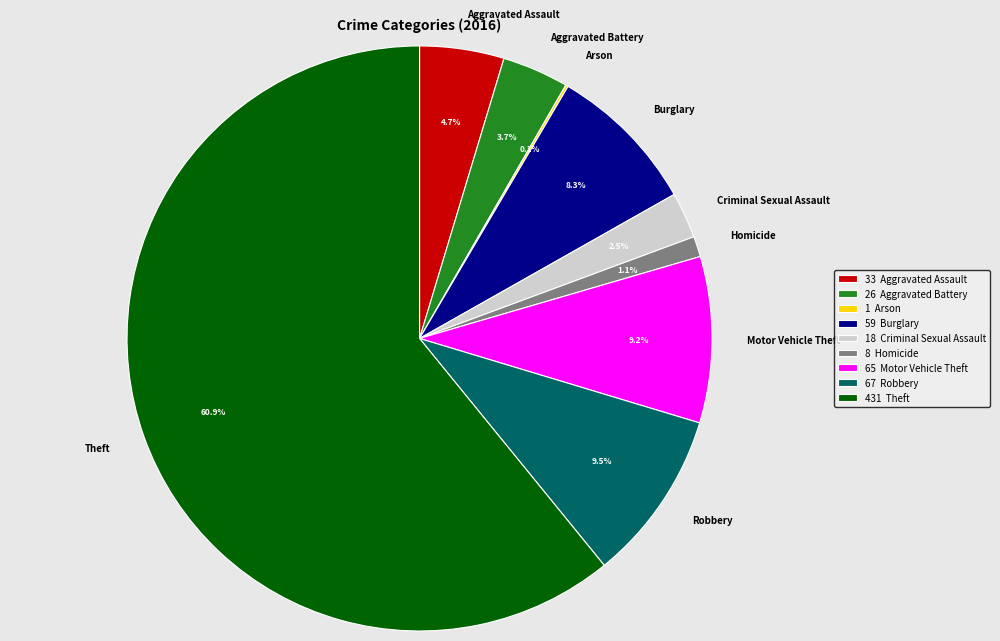

Is there any slice that represents more than half of the pie?

Yes